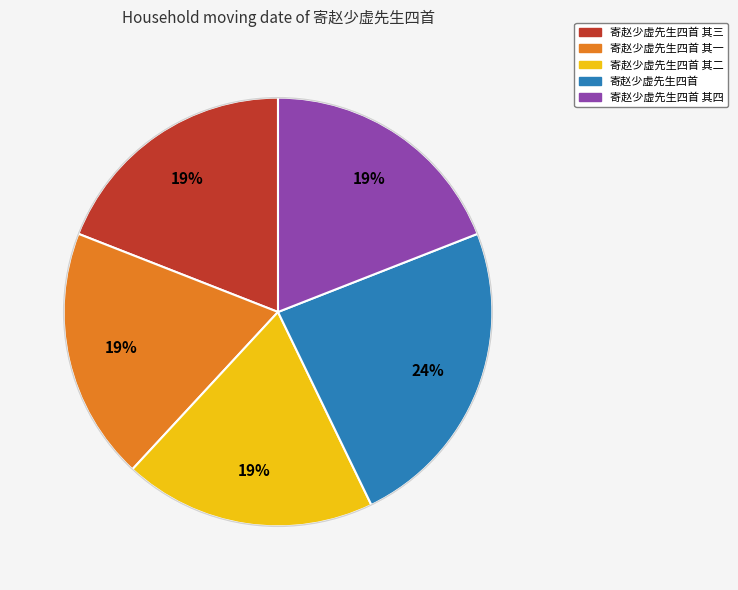

To the nearest percent, what is the average slice percentage?

20%